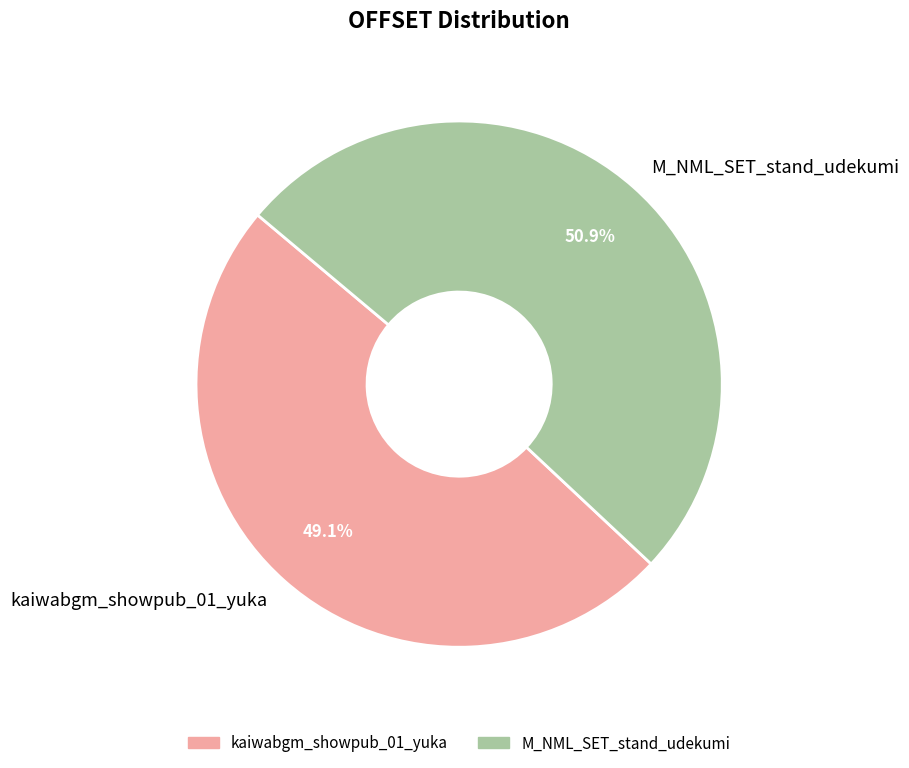

The kaiwabgm_showpub_01_yuka slice represents 61% of the pie. True or false?

False